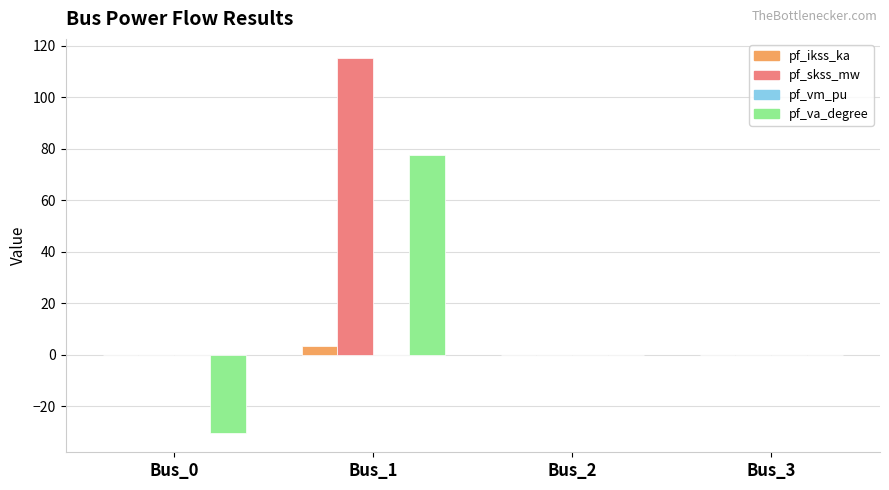

Count the number of categories in the chart.

4